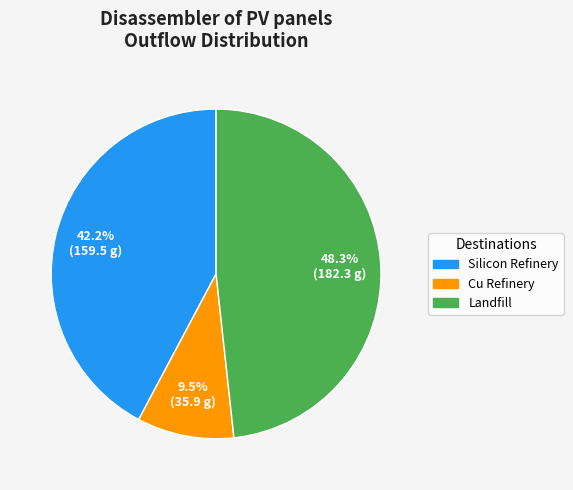

Rank the categories by value from lowest to highest.

Cu Refinery, Silicon Refinery, Landfill